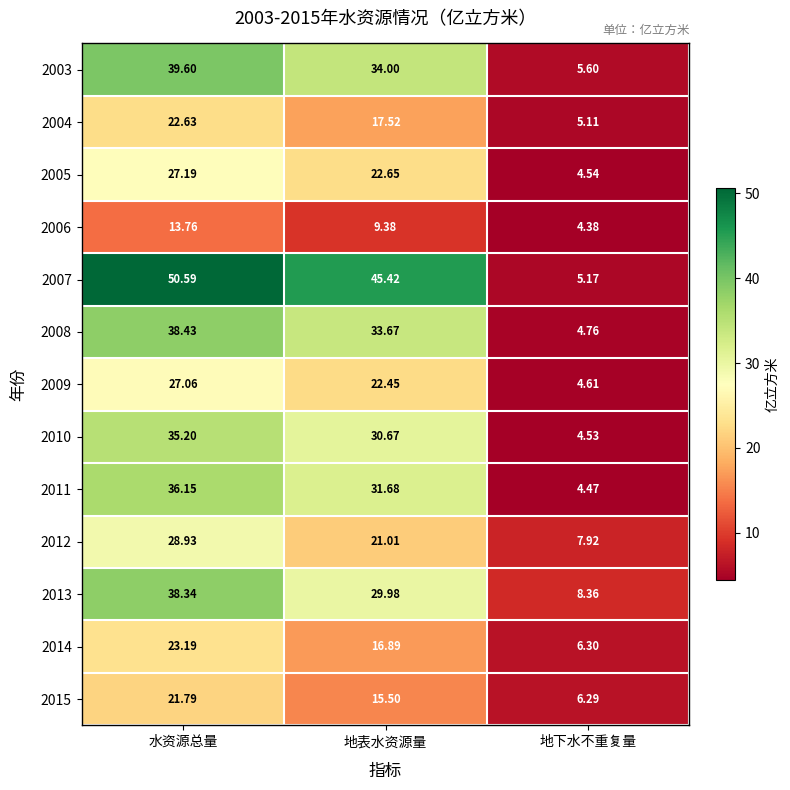

Which series has the largest total across all categories?

2007